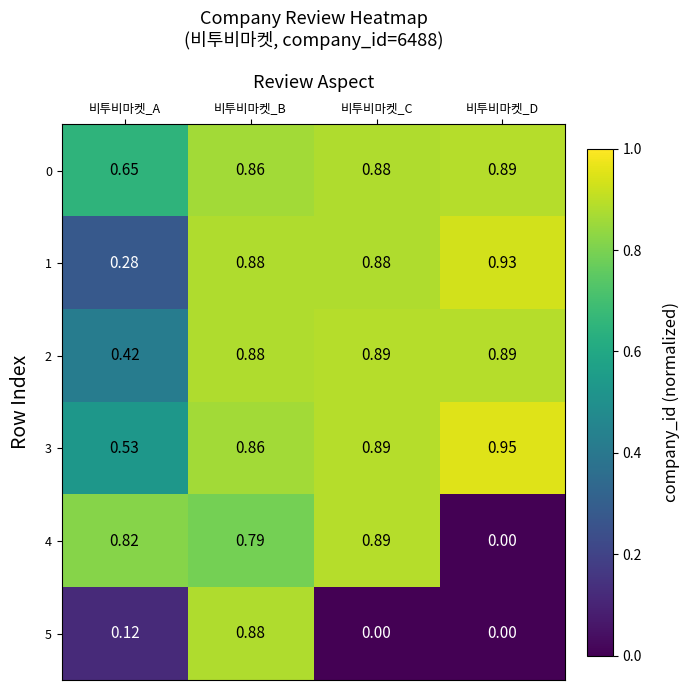

At which label is 2 closest to 0?

비투비마켓_A